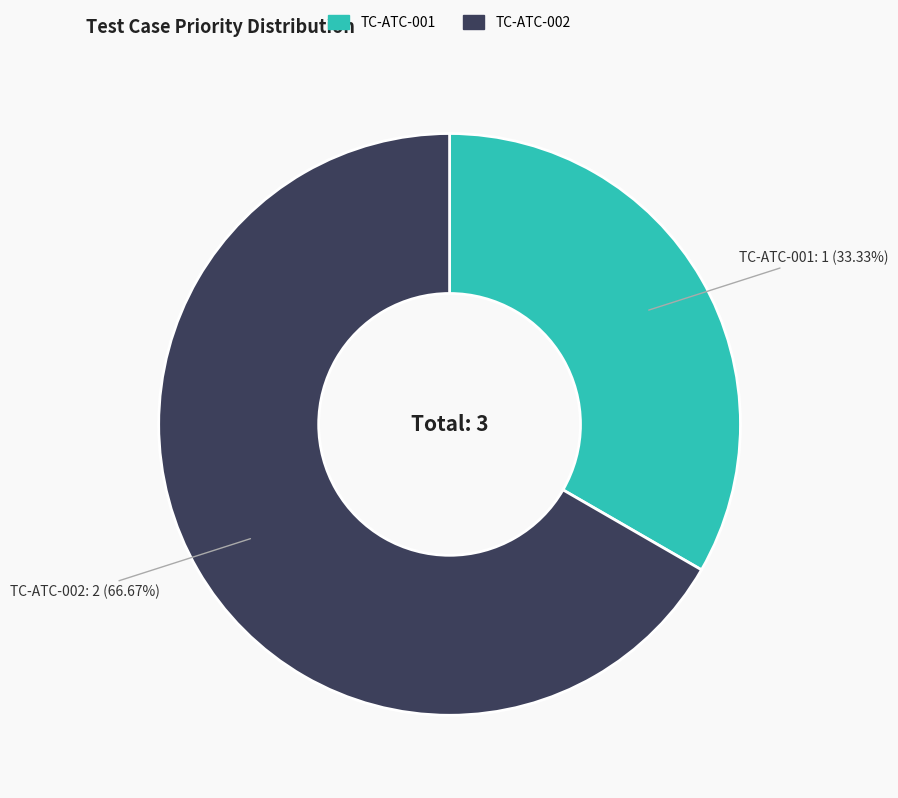

Which category accounts for the majority?

TC-ATC-002